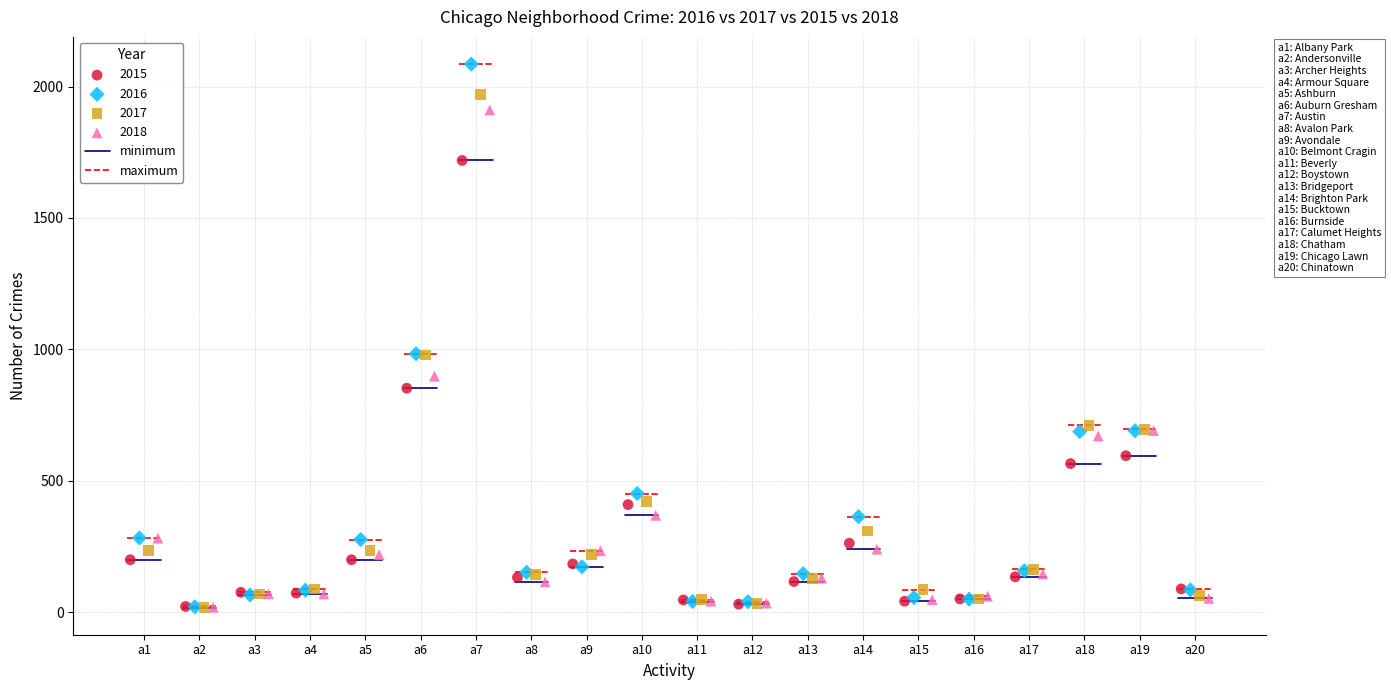

Which series contains the highest Y value?

2016